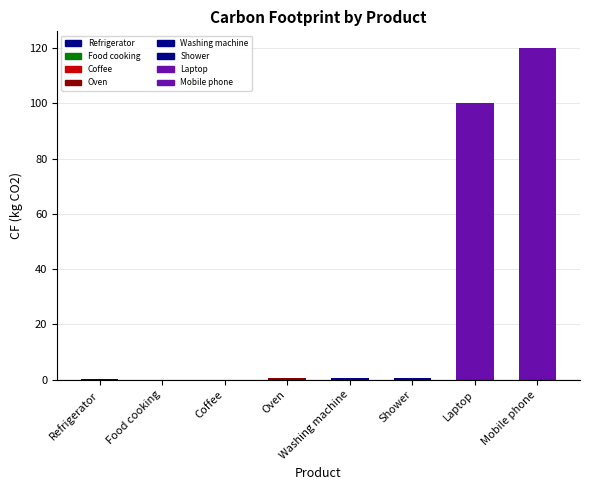

Reading left to right, extract all data points from this chart.

0.1	0.1	0.1	0.7	0.6	0.6	100.0	120.0